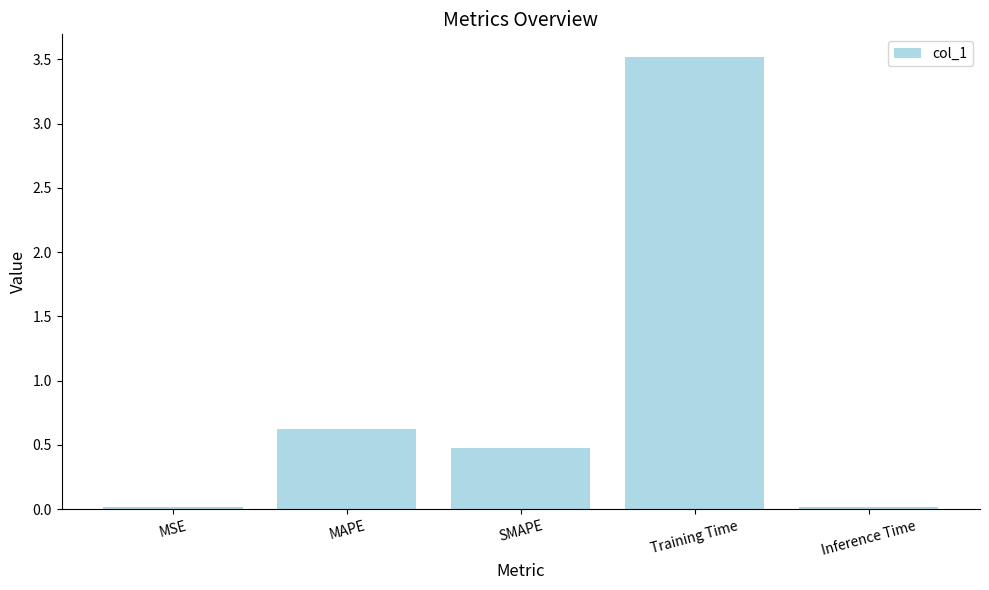

What value does the data have at MAPE?

0.6